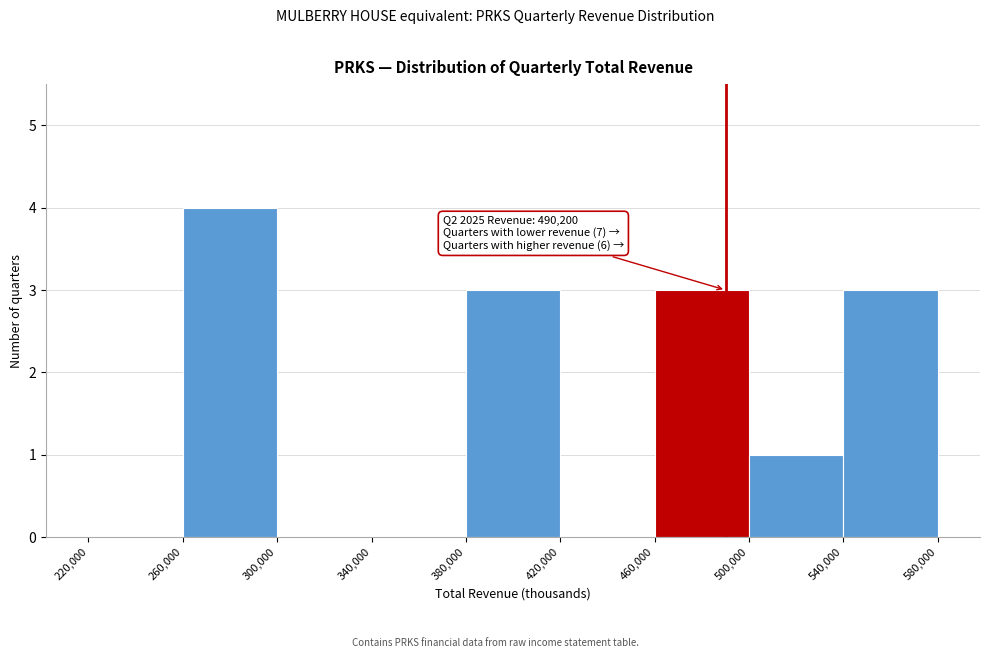

Which range on the x-axis has the tallest bar?

260,000 to 300,000